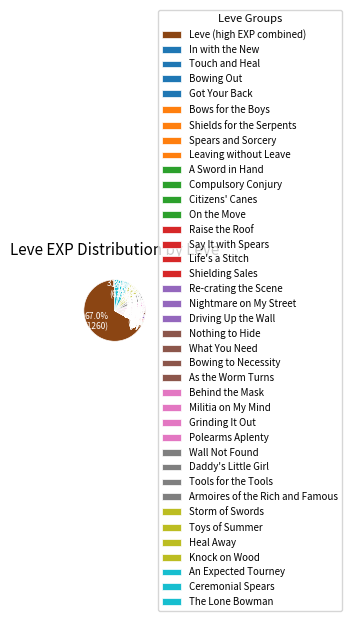

Is Compulsory Conjury the majority of the pie?

No